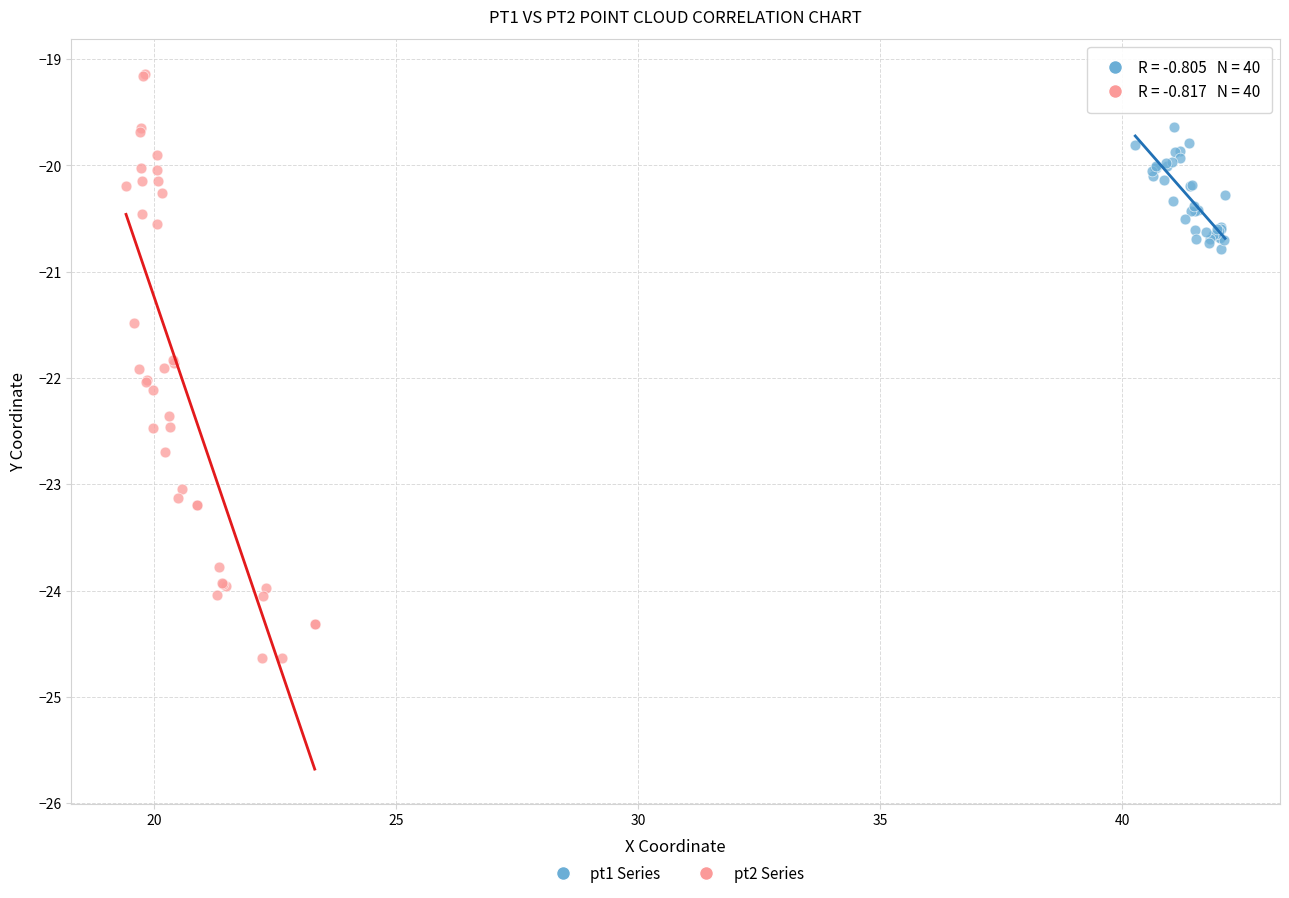

Which series has the largest Y range (max minus min)?

pt2 Series